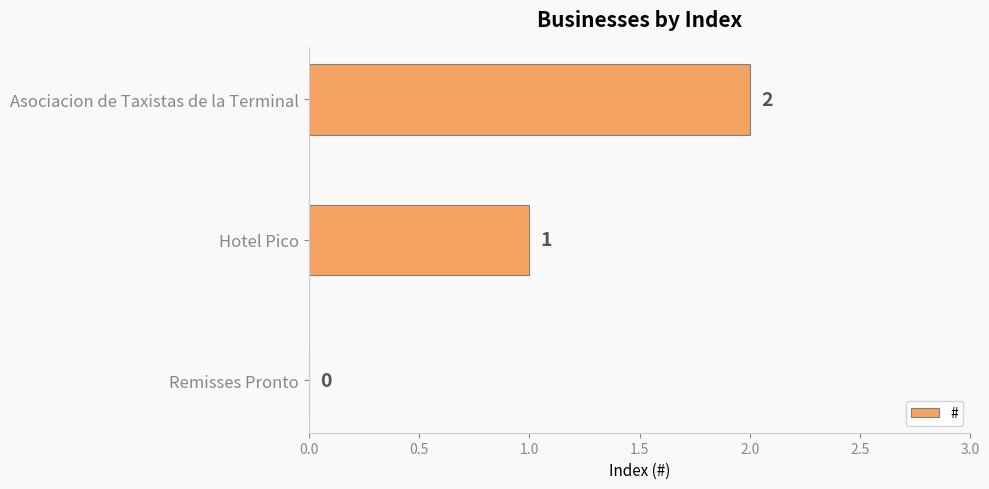

True or false: the data shows 3 at Asociacion de Taxistas de la Terminal.

False